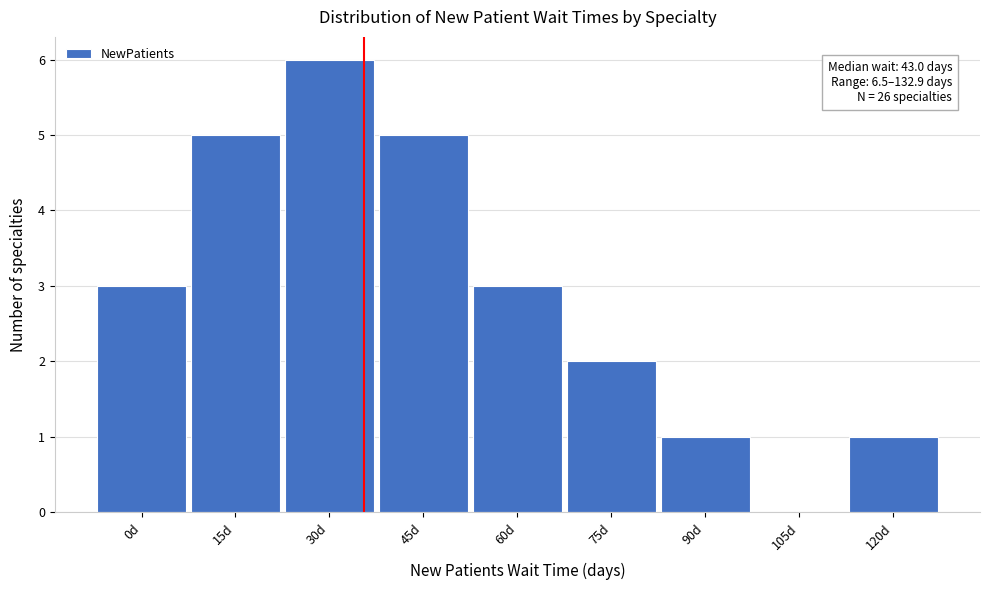

Reading left to right, extract all data points from this chart.

0d=3	15d=5	30d=6	45d=5	60d=3	75d=2	90d=1	105d=0	120d=1